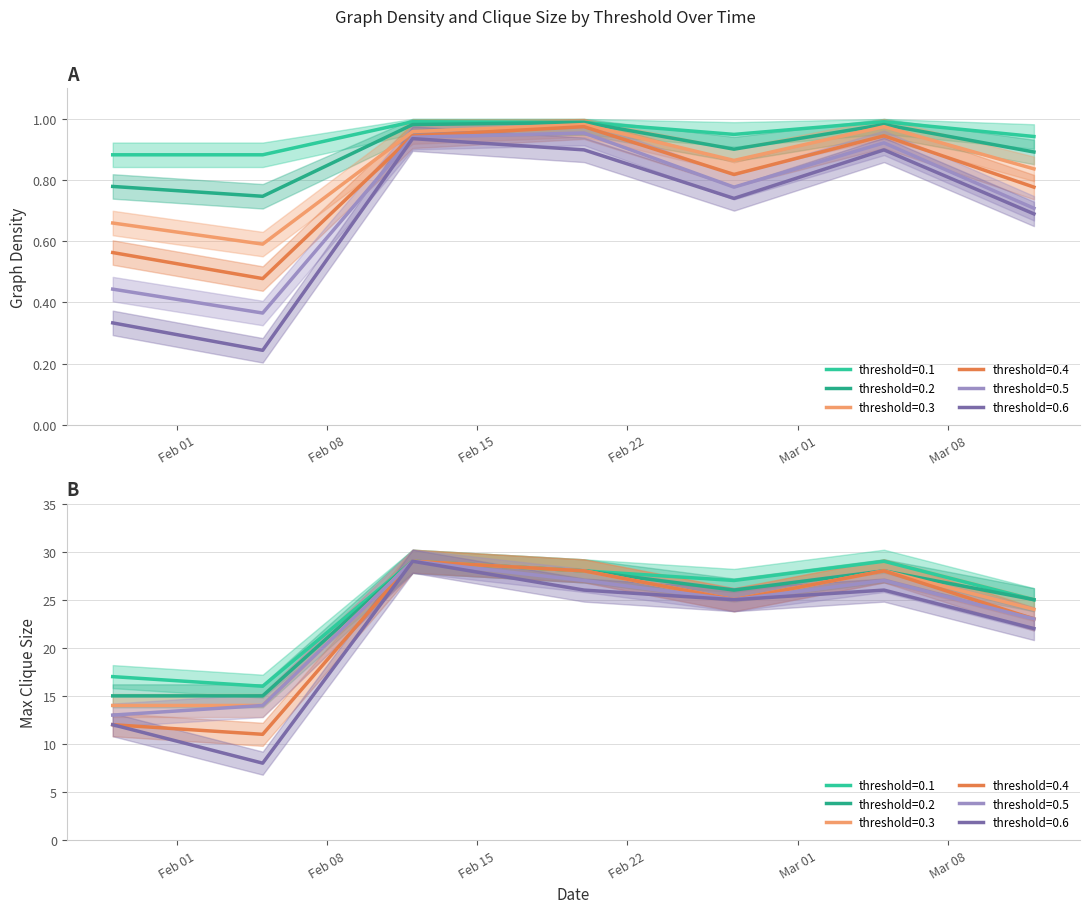

True or false: threshold_0.2 and threshold_0.5 cross at least once.

False